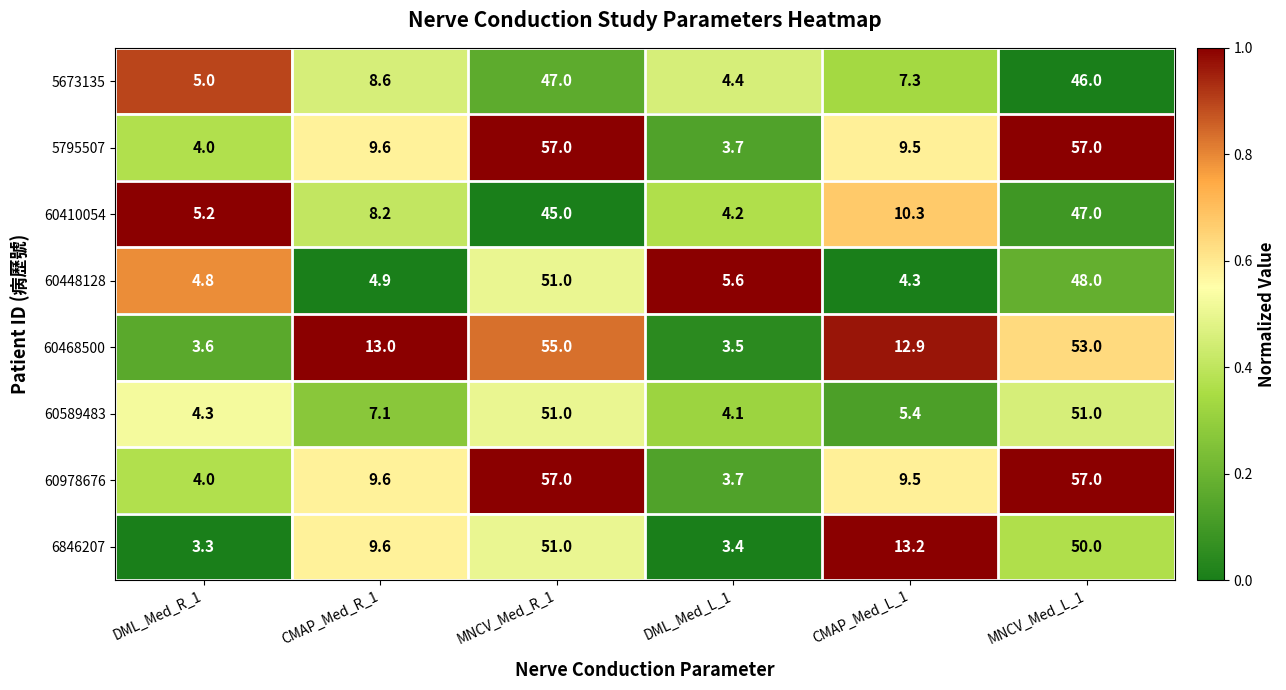

At which category does the chart reach its minimum across all series?

DML_Med_R_1